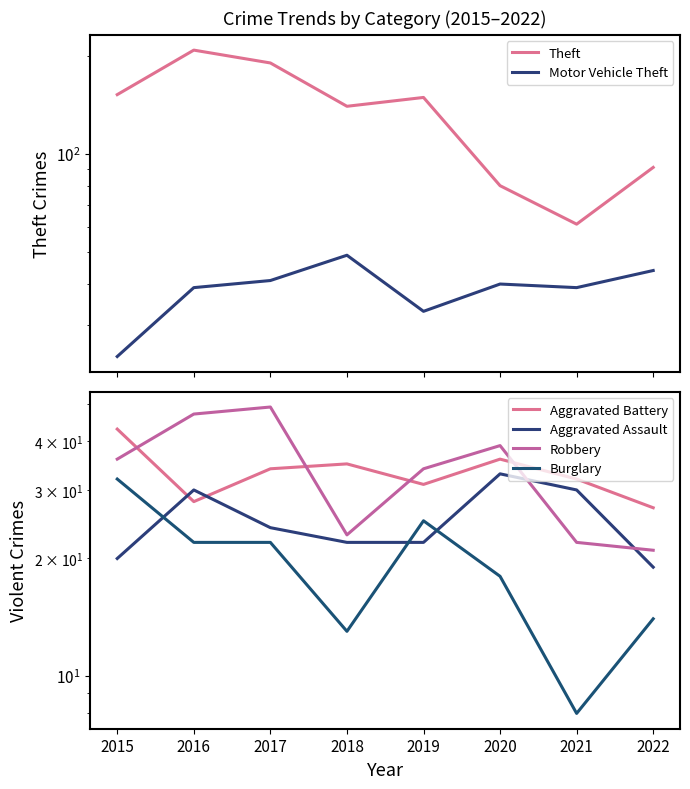

What is the minimum value shown in the chart?

8